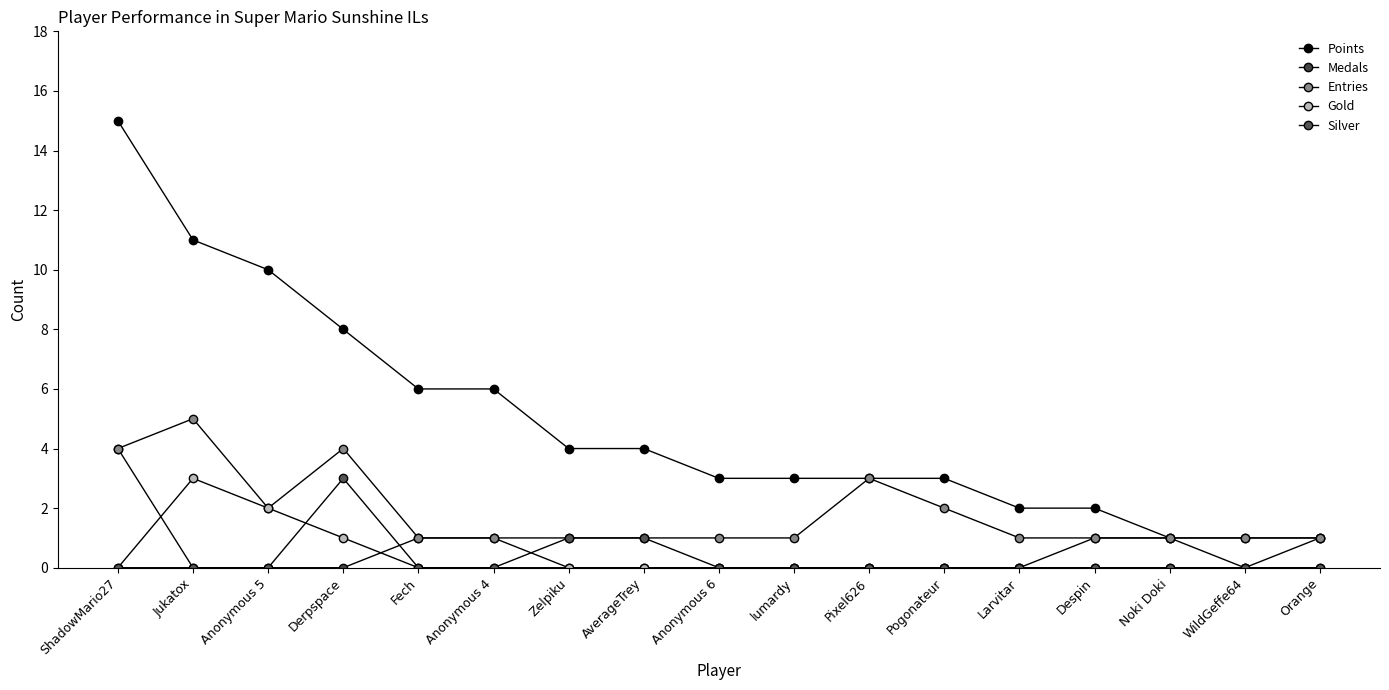

At how many categories does at least one series exceed 12?

1